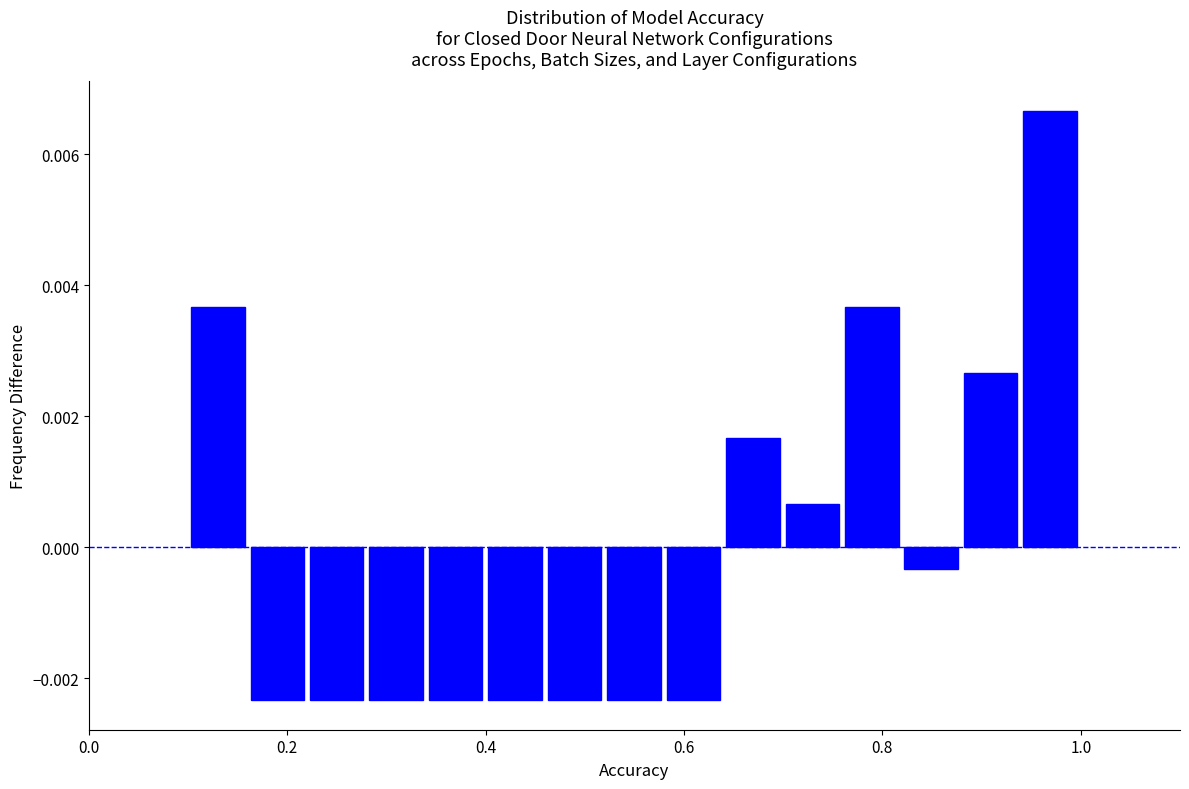

Around what value on the x-axis is the tallest bar? Give the approximate position of its centre, as read against the axis.

0.96